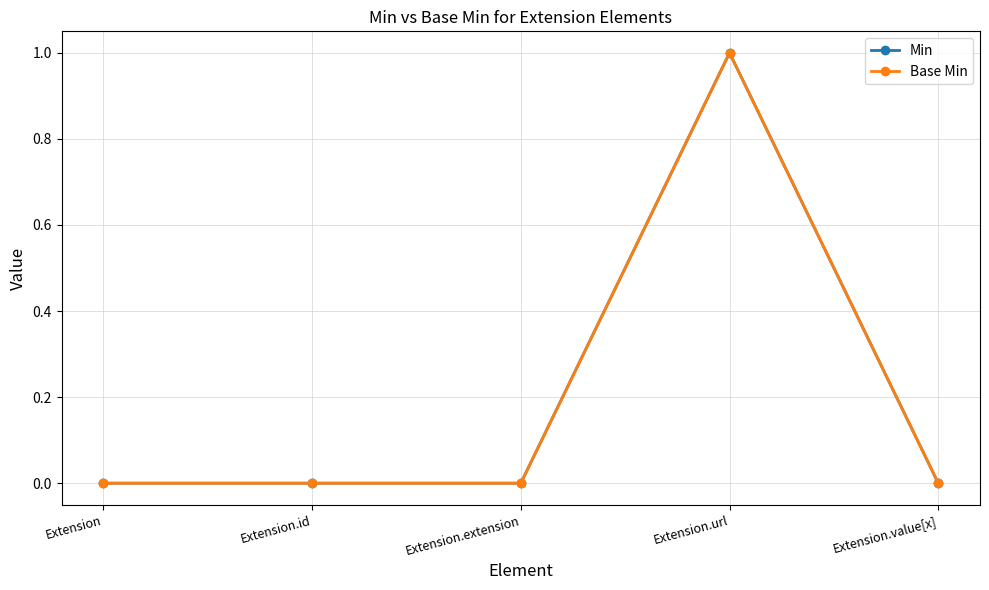

What position from the right is Extension?

5